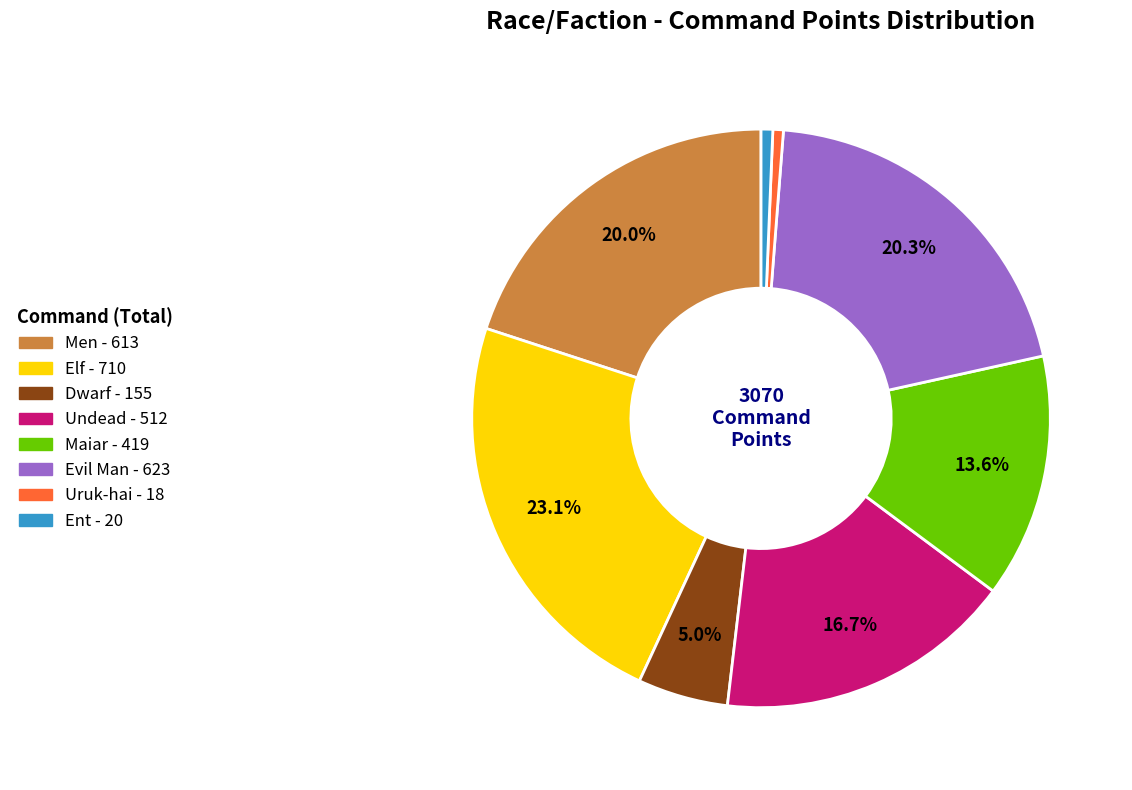

Which slice is the largest?

Elf